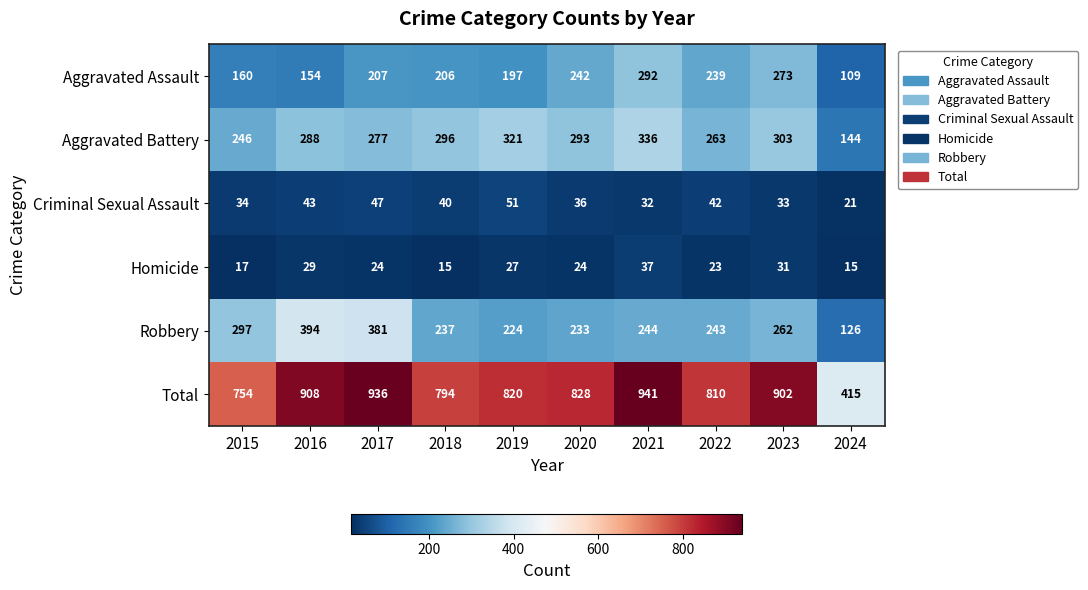

Which label corresponds to the largest value in the chart?

2021